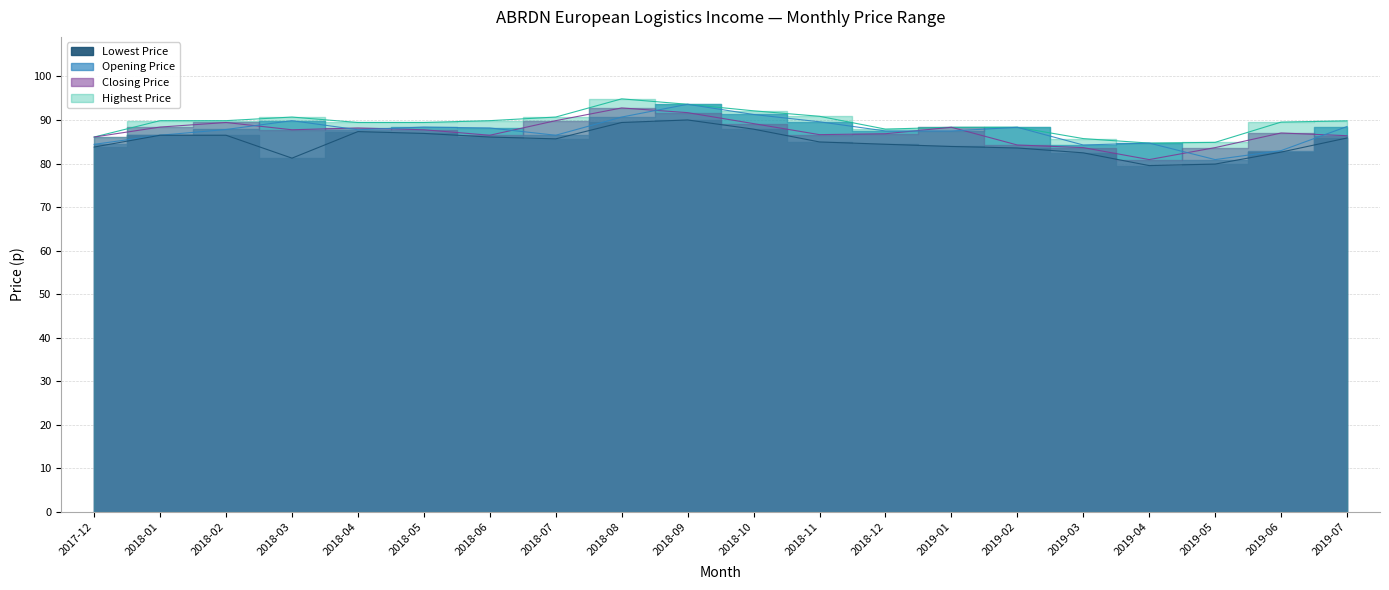

At 2019-07, list the series in order from largest to smallest.

Highest Price, Opening Price, Closing Price, Lowest Price